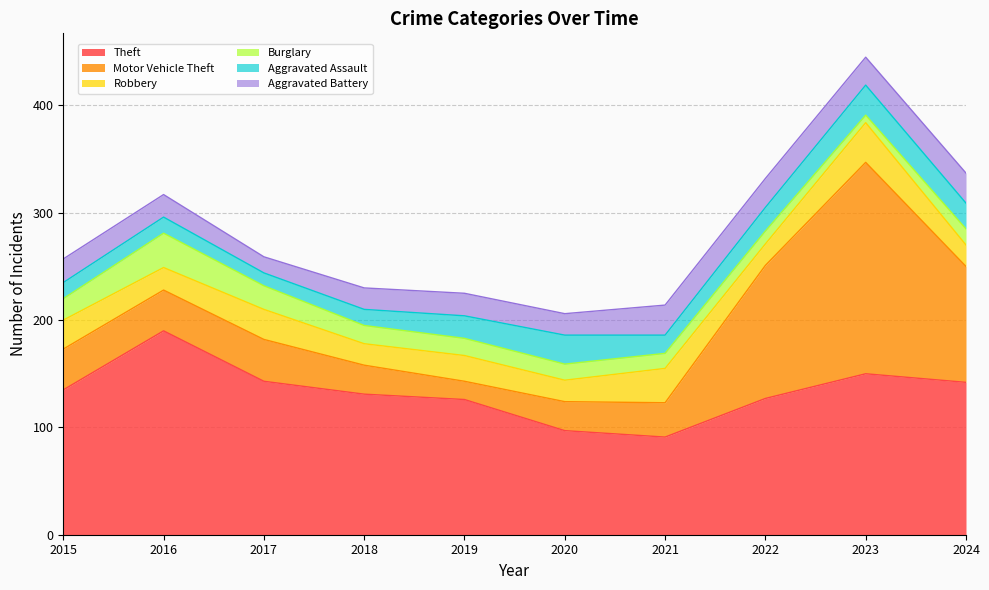

How many lines are shown in the chart?

6